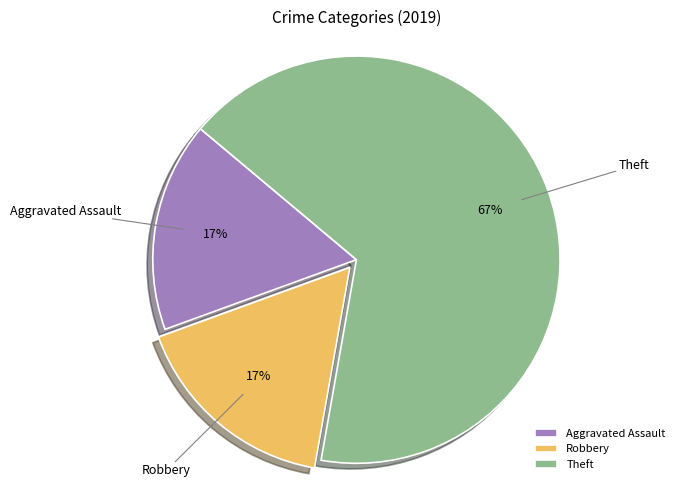

Which category has the biggest portion of the pie?

Theft